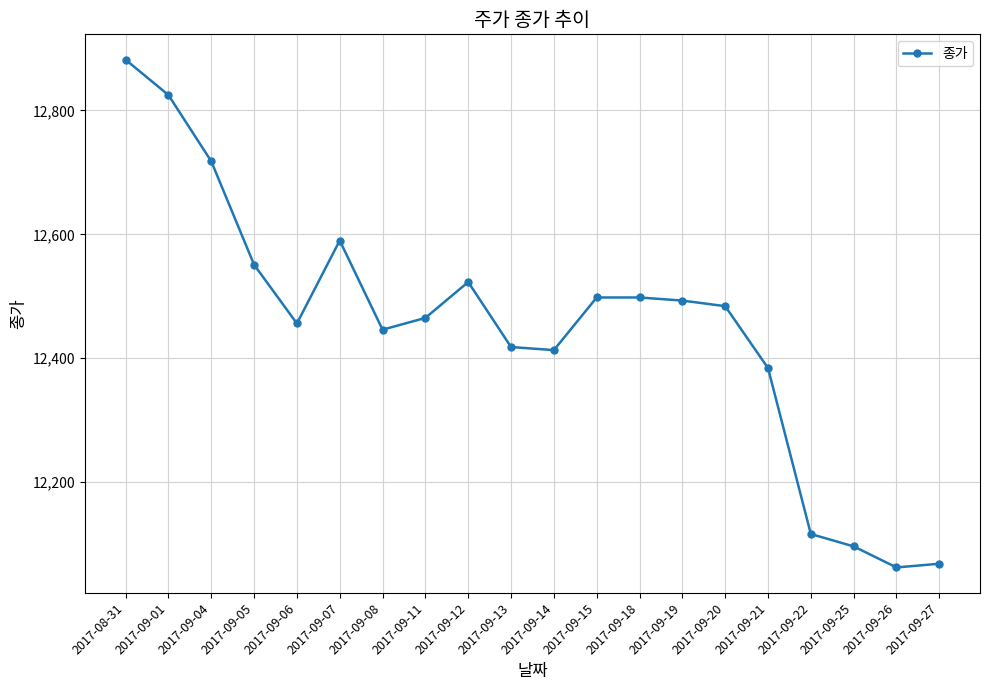

Count the number of categories in the chart.

20